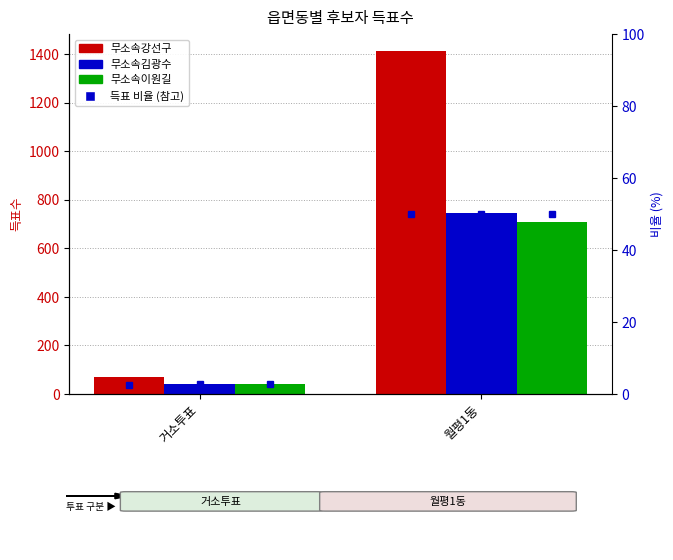

What is the label of the 1st bar from the right?

월평1동